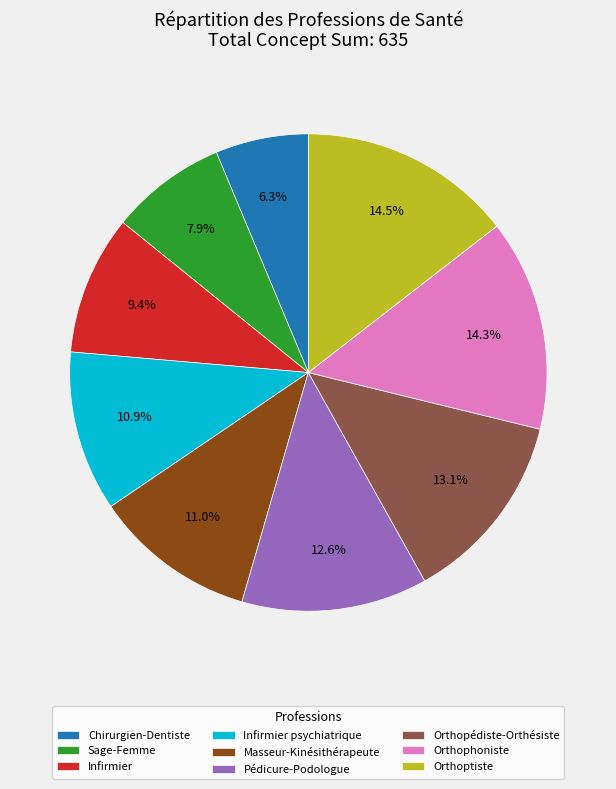

Which category has the smallest portion of the pie?

Chirurgien-Dentiste